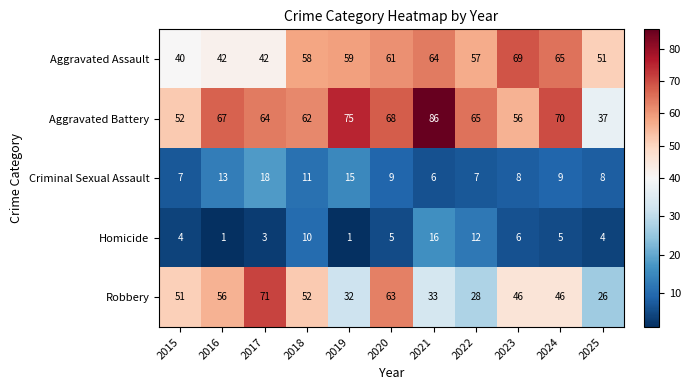

Read the Homicide value at 2022, to the nearest 10.

10